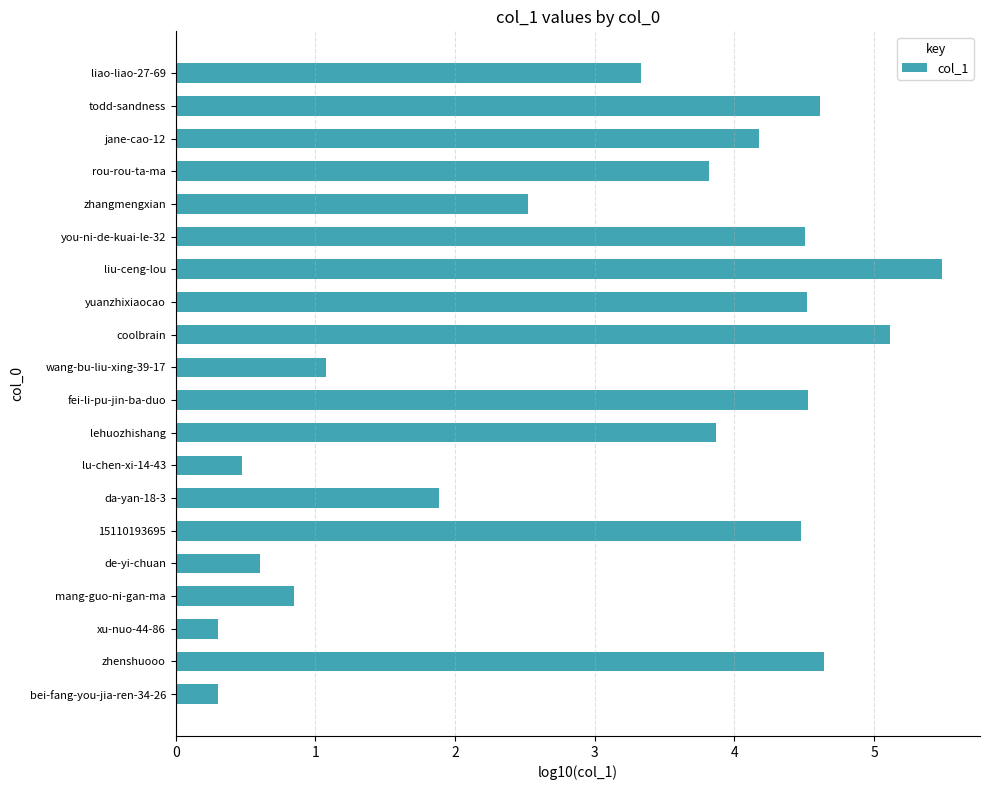

What is the difference between the second highest and second lowest values?

4.8